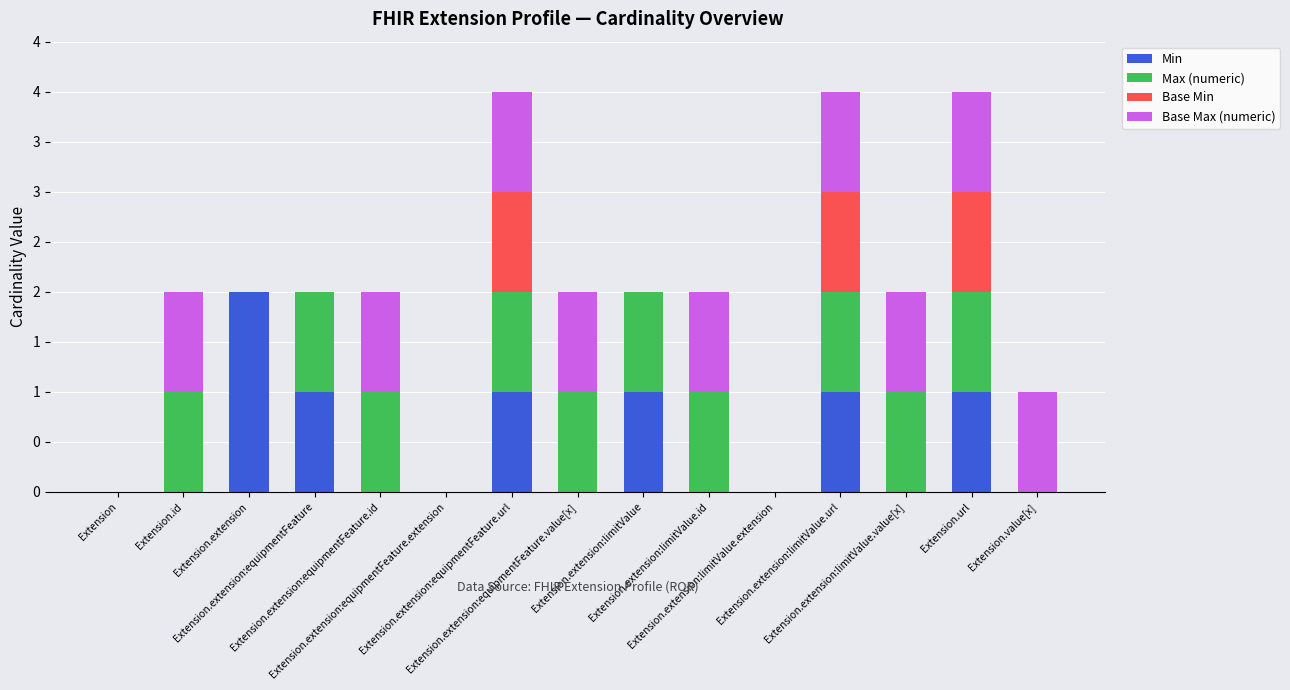

What are all the series names shown in the legend?

Min, Max (numeric), Base Min, Base Max (numeric)